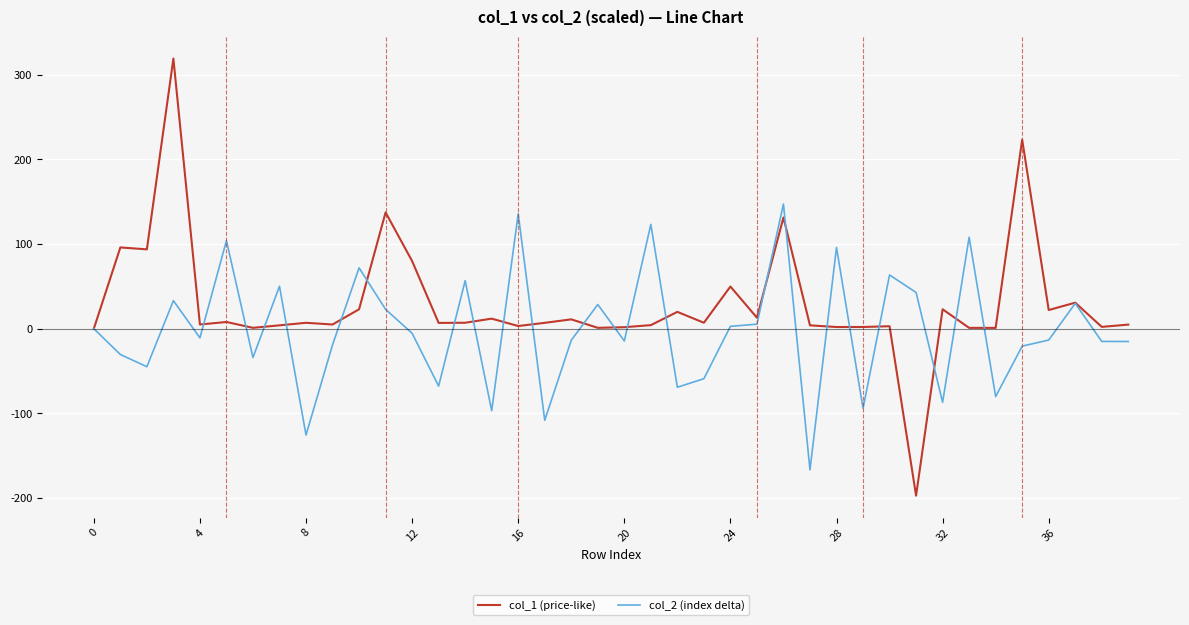

What is the smallest value displayed?

-197.2